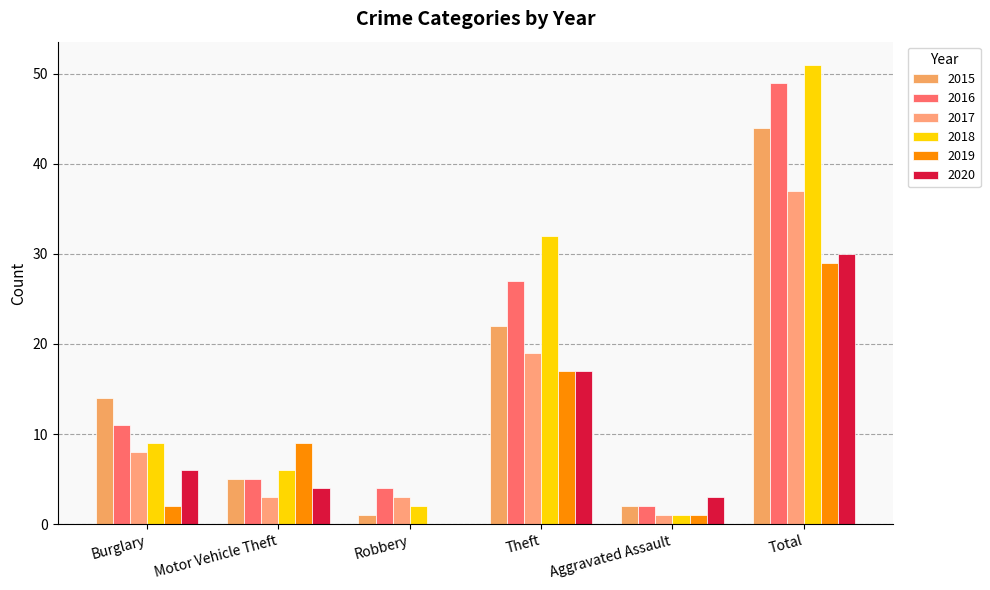

How many data points does each series have?

6